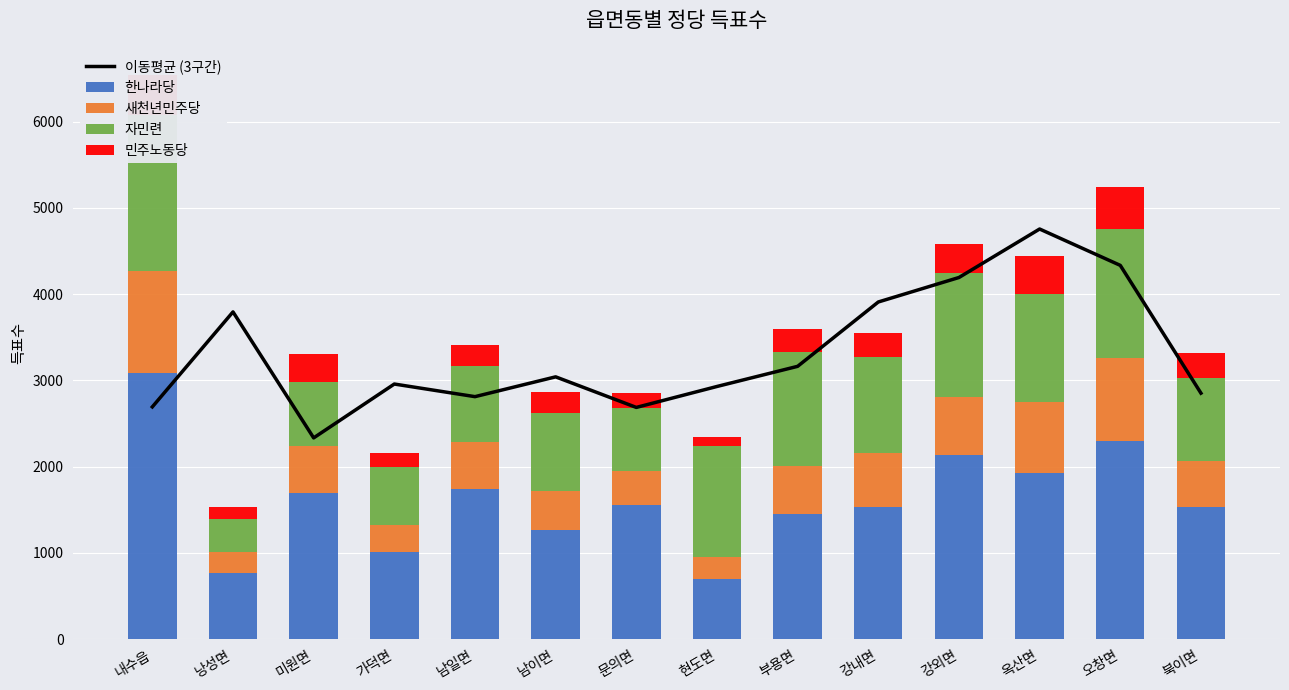

What is the difference between the highest and lowest values at 내수읍?

2613.0